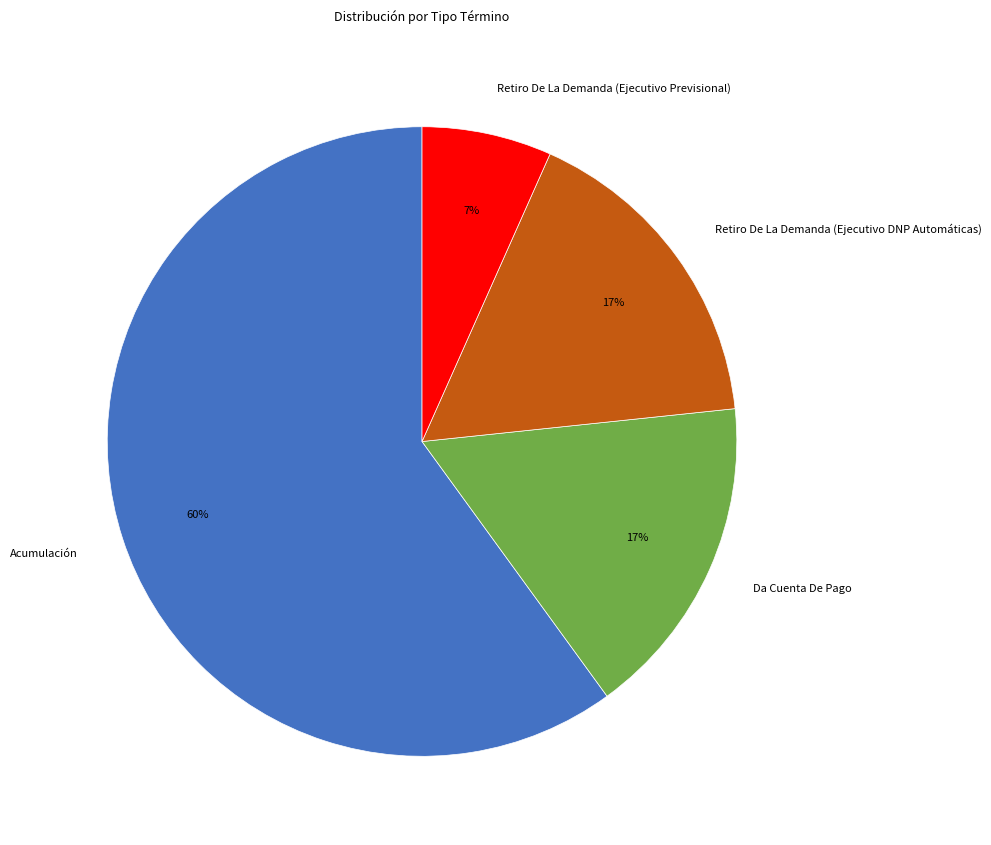

Between Retiro De La Demanda (Ejecutivo DNP Automáticas) and Acumulación, which is larger?

Acumulación